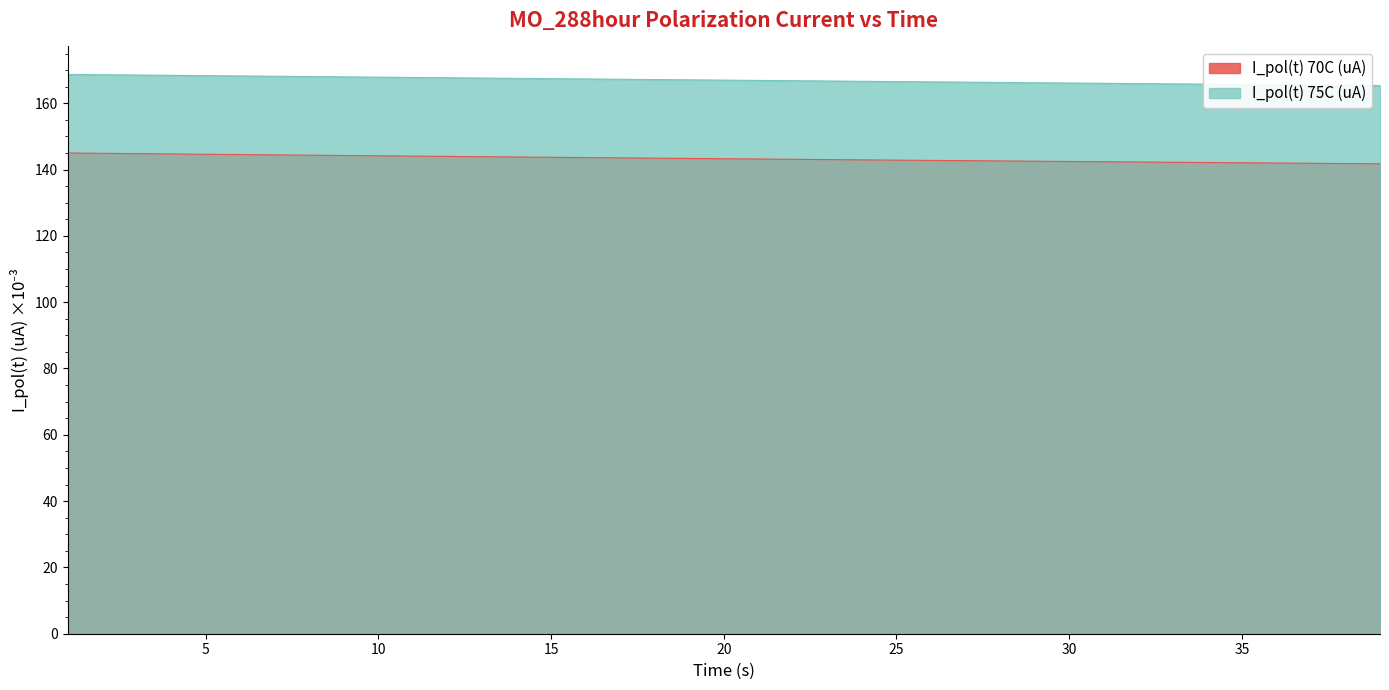

True or false: I_pol(t) 70C (uA) has more than 0 interior local peaks.

False